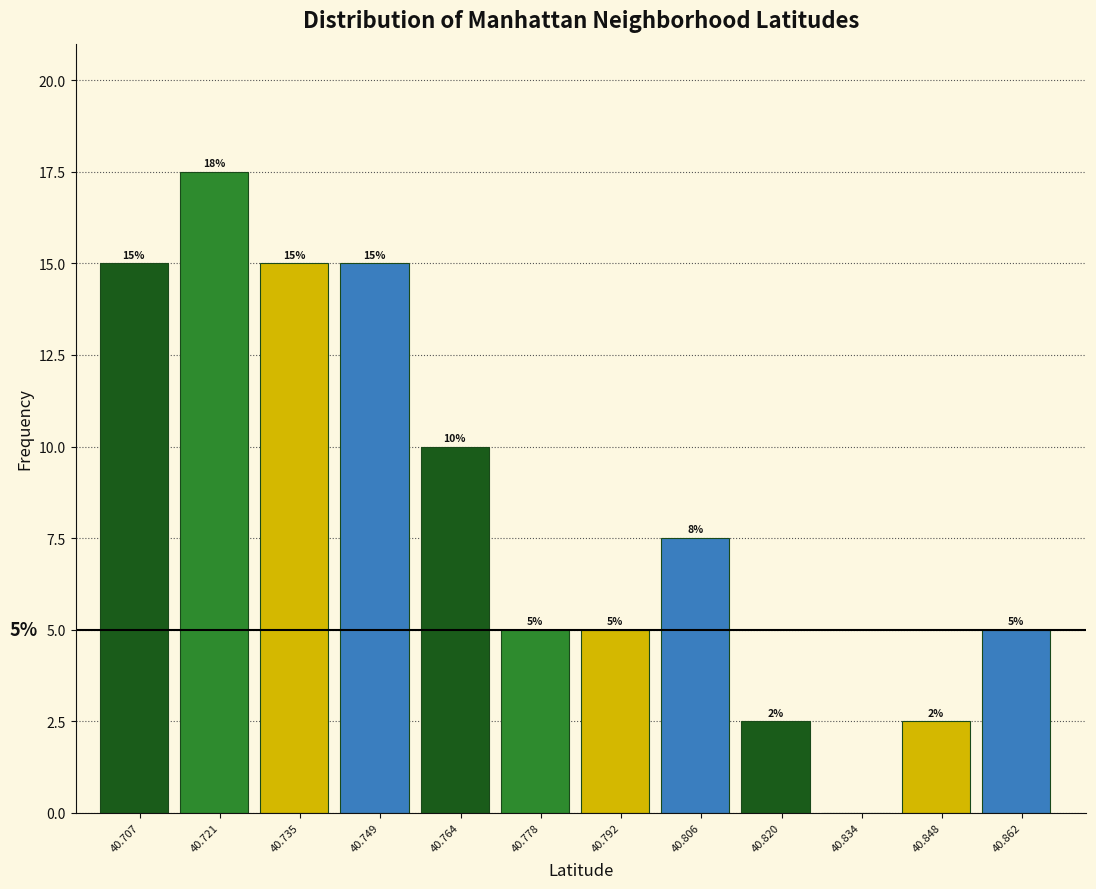

What is the change in value from 40.834 to 40.862?

+5.0